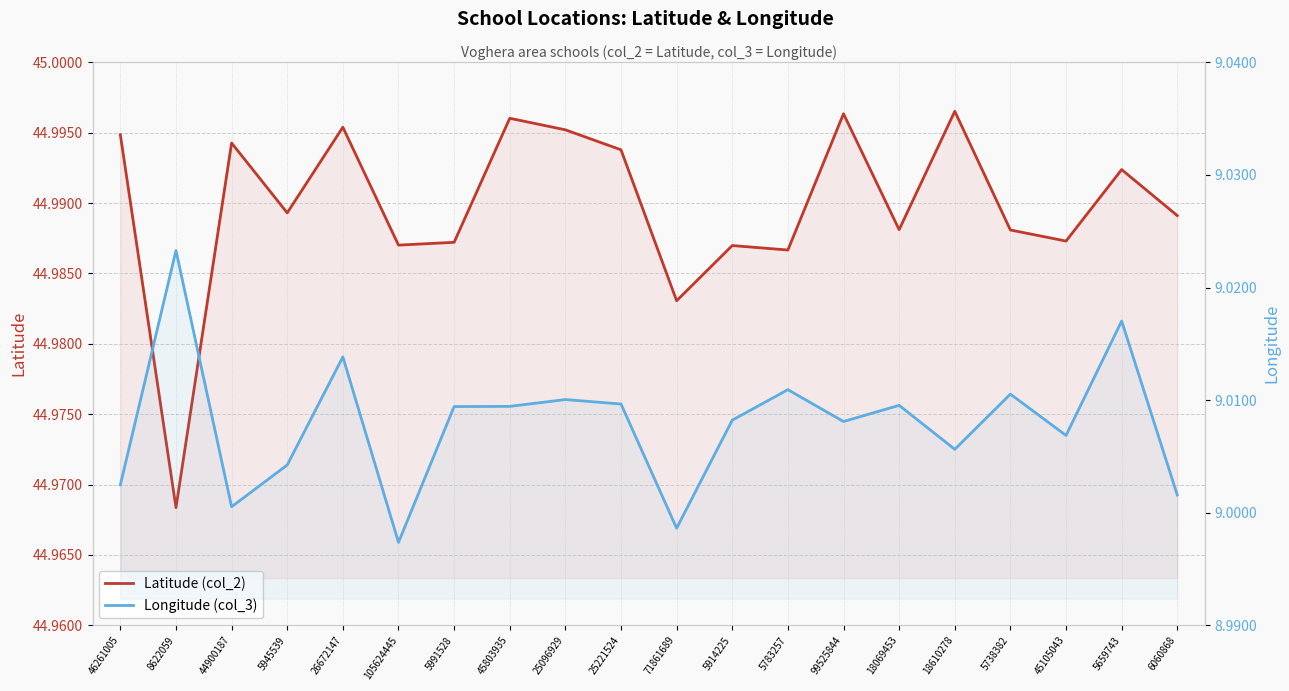

What is the minimum value for Latitude (col_2)?

45.0